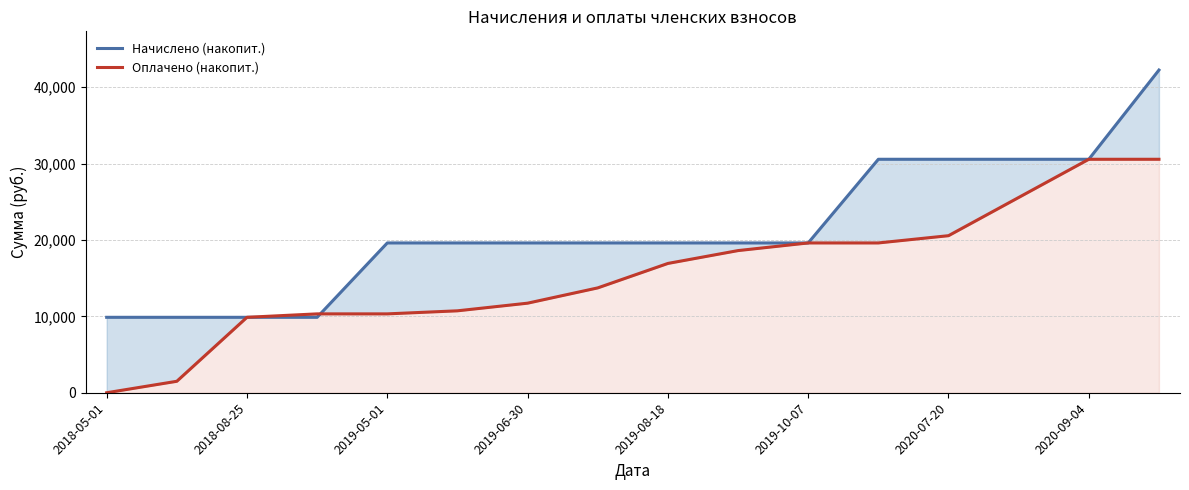

At which category is the sum across all series the highest?

15